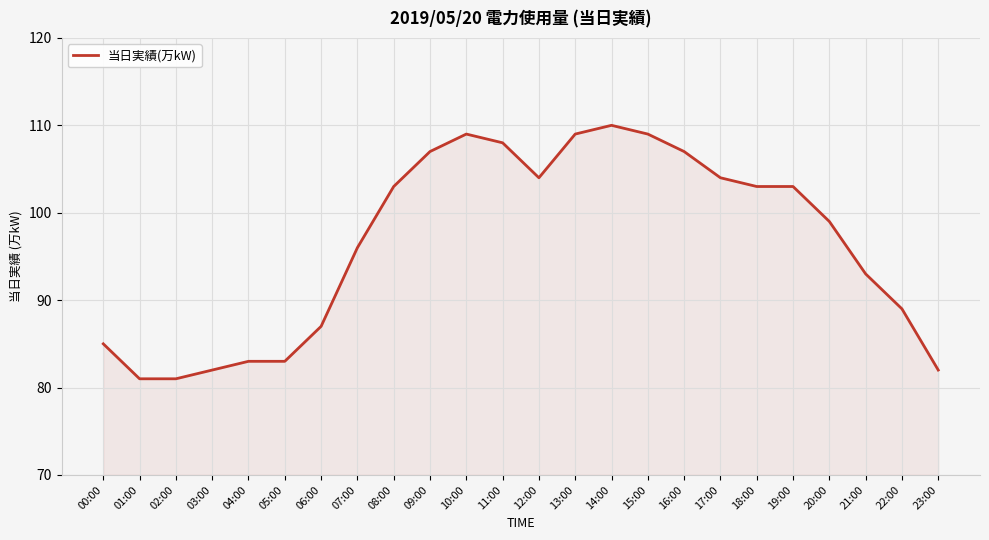

How many series are shown in this chart?

1